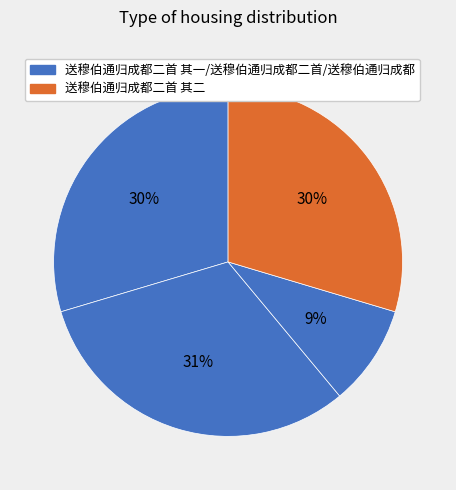

How many segments does this pie chart have?

4